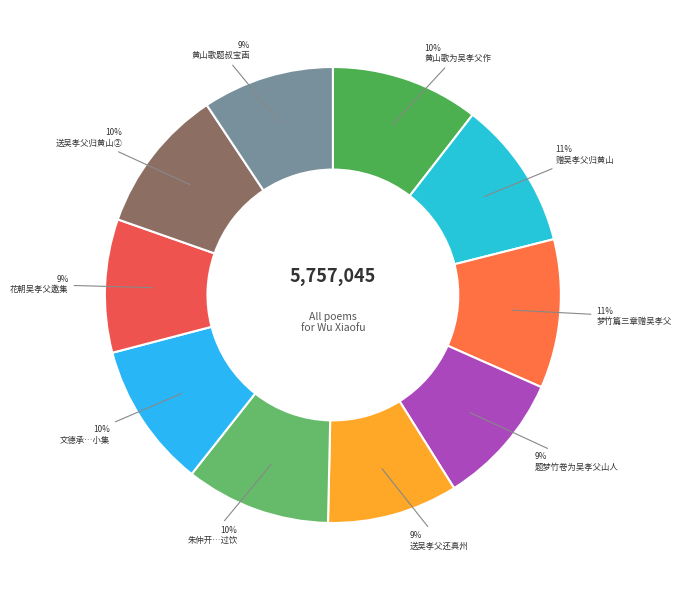

Is there a majority slice in this chart?

No